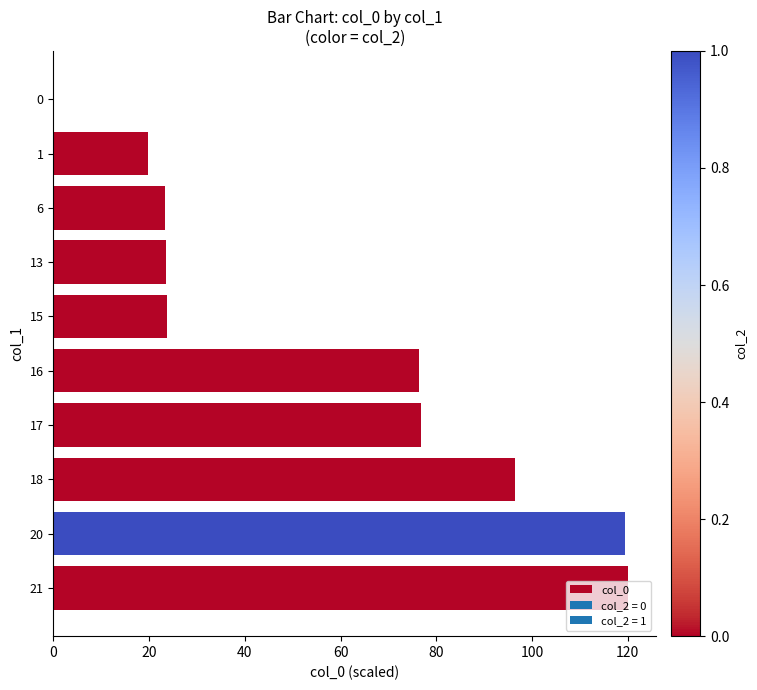

How many values are above zero?

9